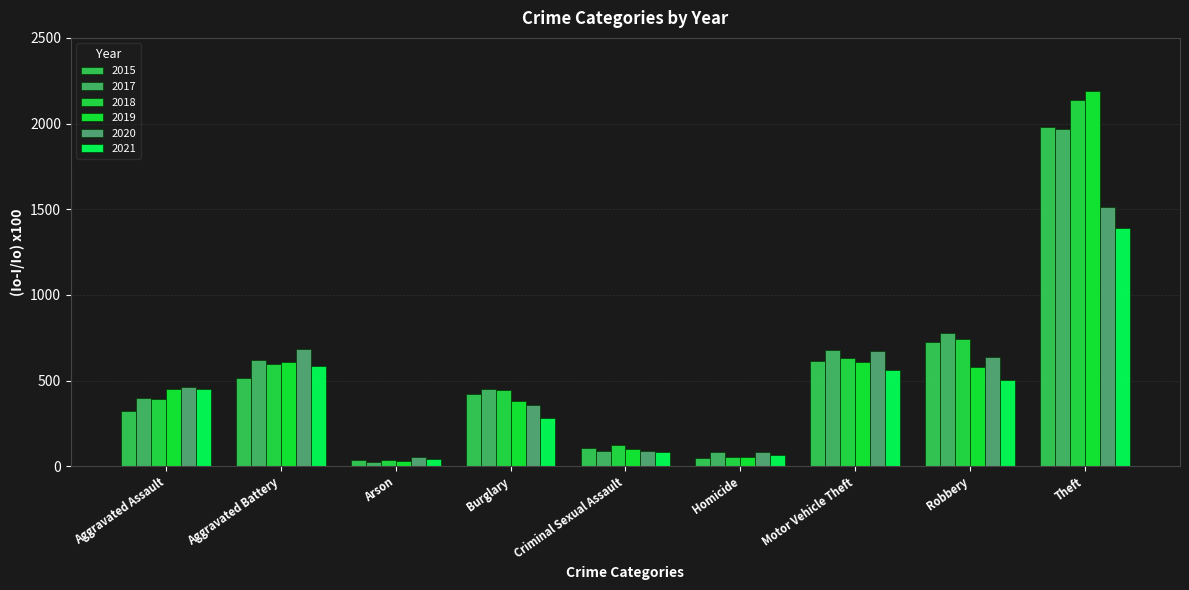

At which label is 2018 closest to 1088?

Robbery